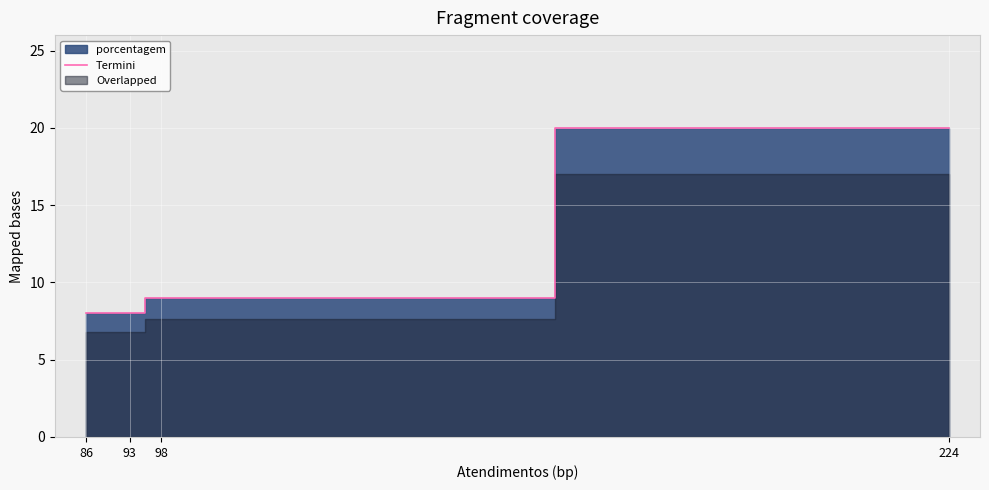

List the labels in order of value, smallest first.

86, 93, 98, 224